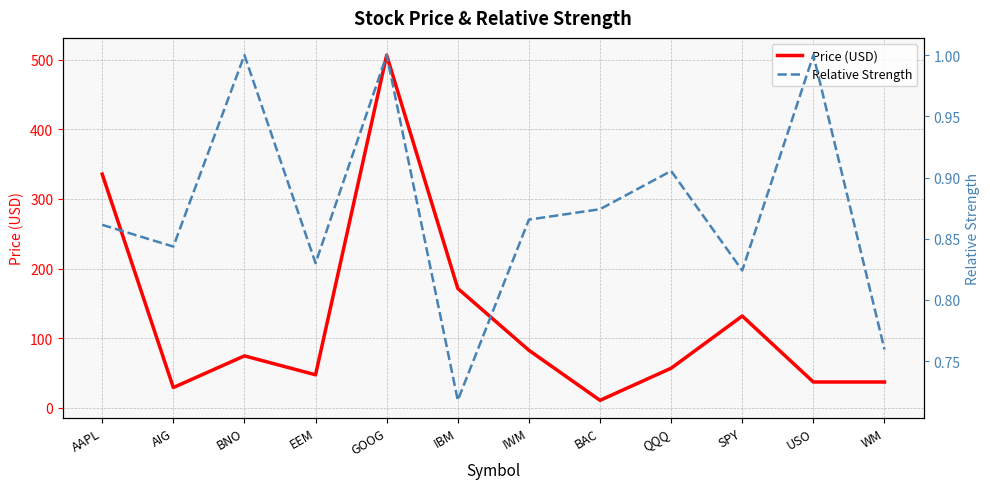

How many lines are shown in the chart?

2